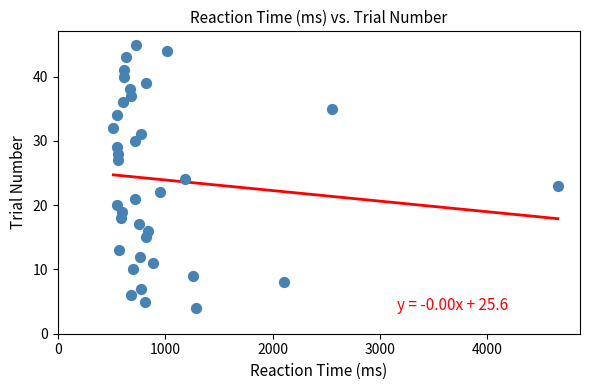

What is the range of X values (max minus min)?

4138